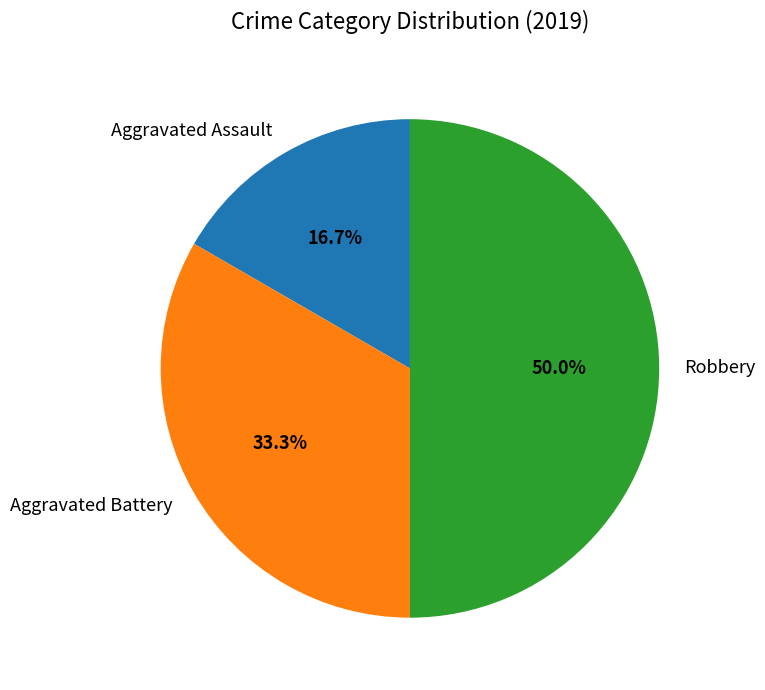

What is the largest slice in the pie chart?

Robbery